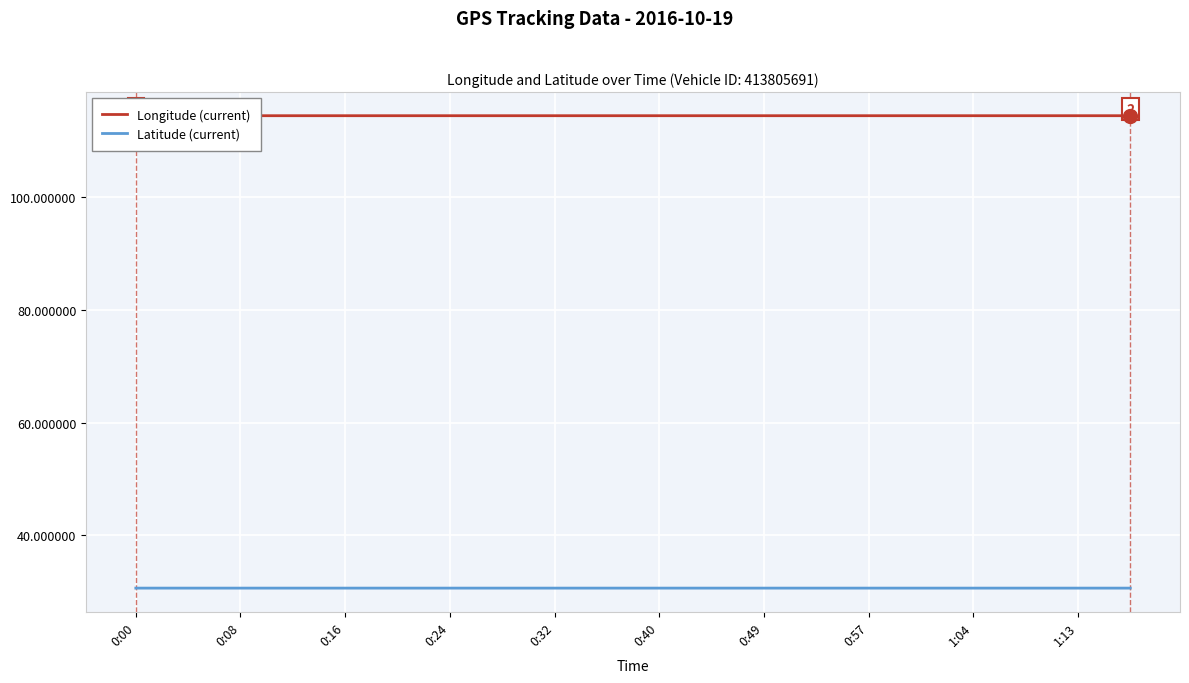

Count the number of data series in this chart.

2